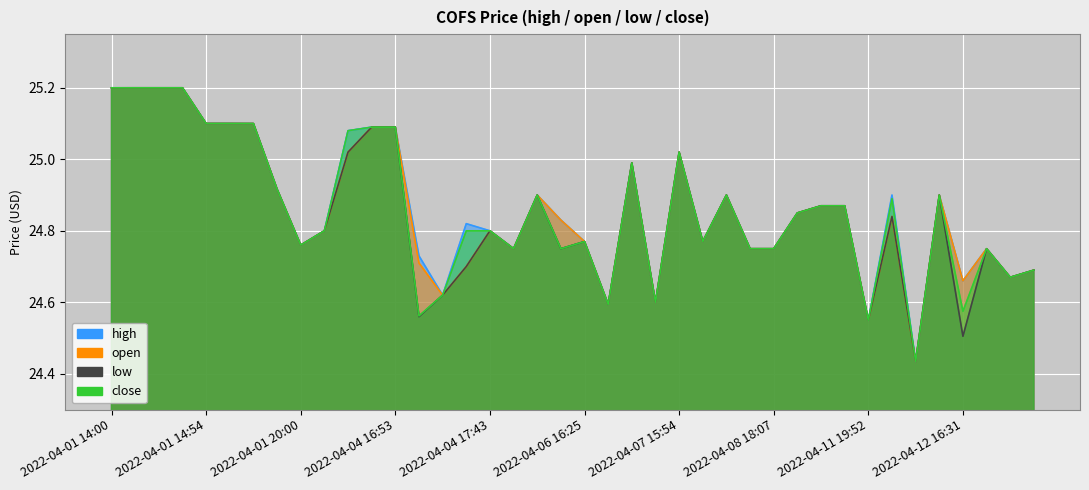

In open, how many points are higher than both neighbors (excluding endpoints)?

8